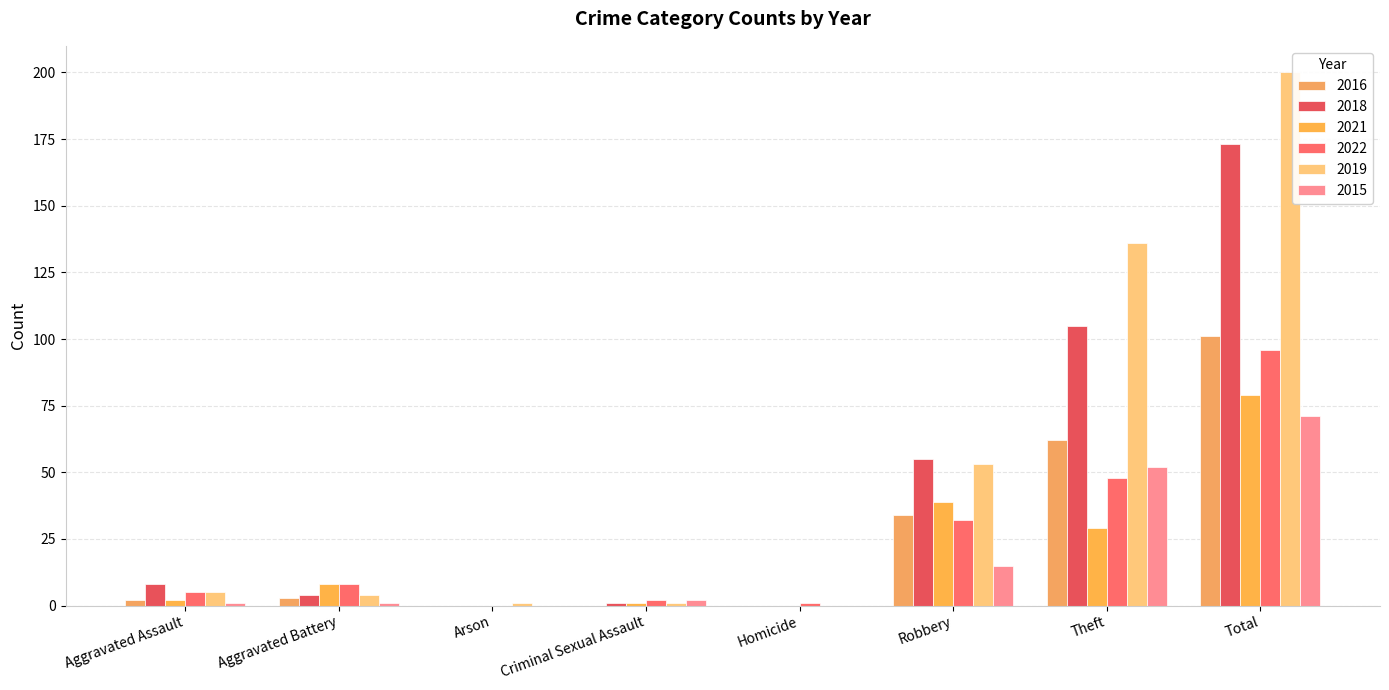

At which label is 2018 closest to 86?

Theft